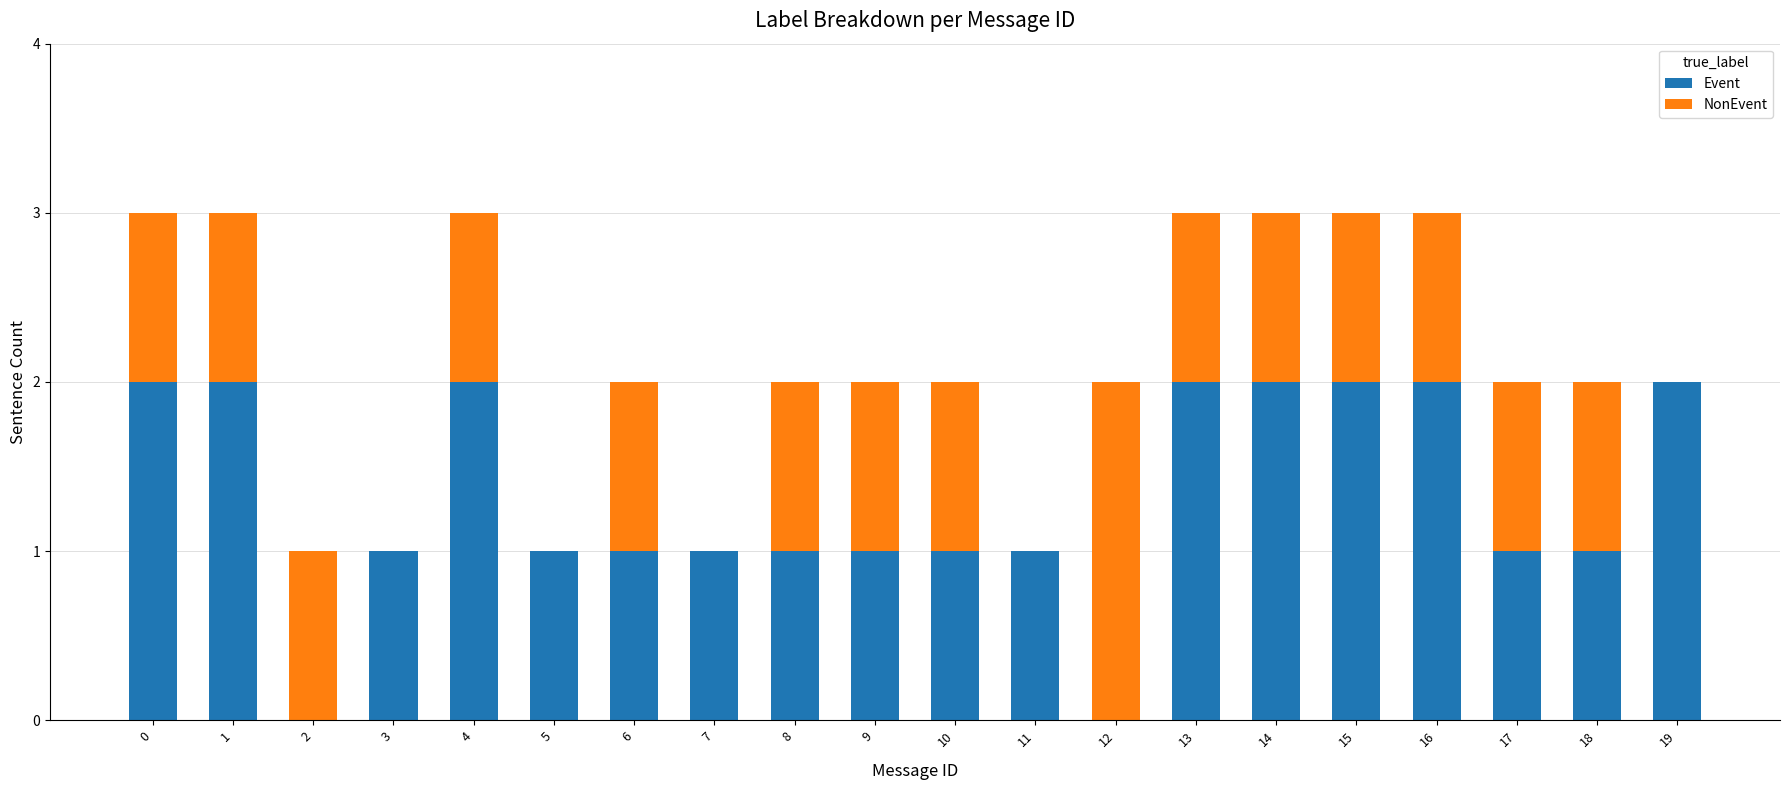

Are the bars grouped side by side (vs. stacked)?

No